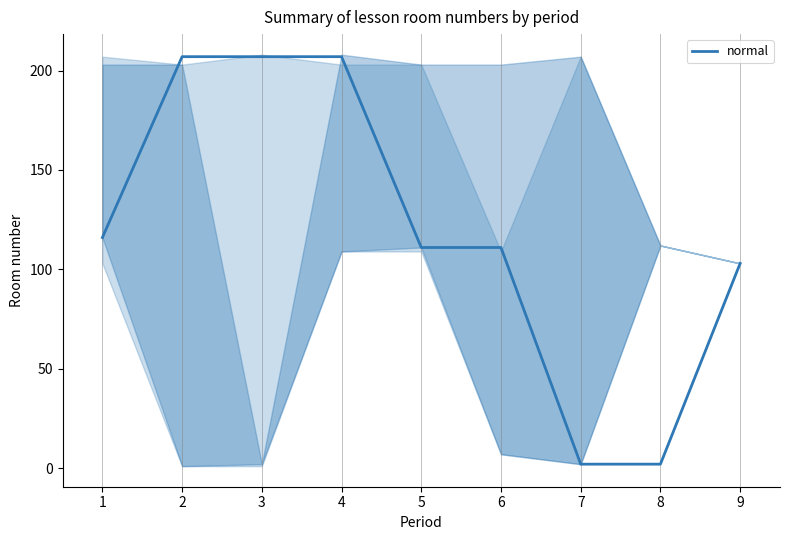

What is the sum of the values at 3 and 8?

209